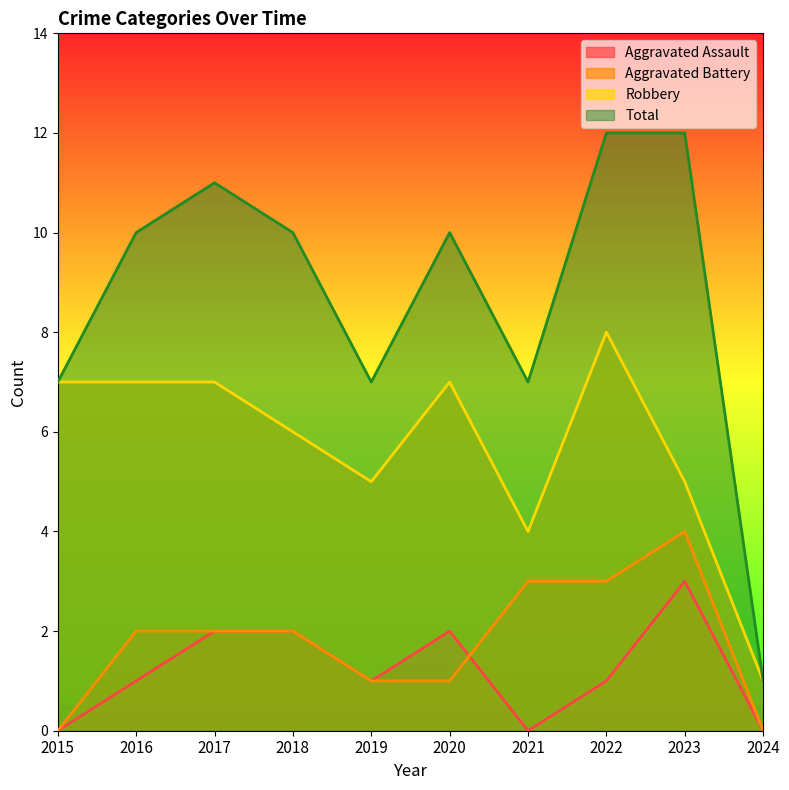

How many interior local peaks does the Robbery series have?

2